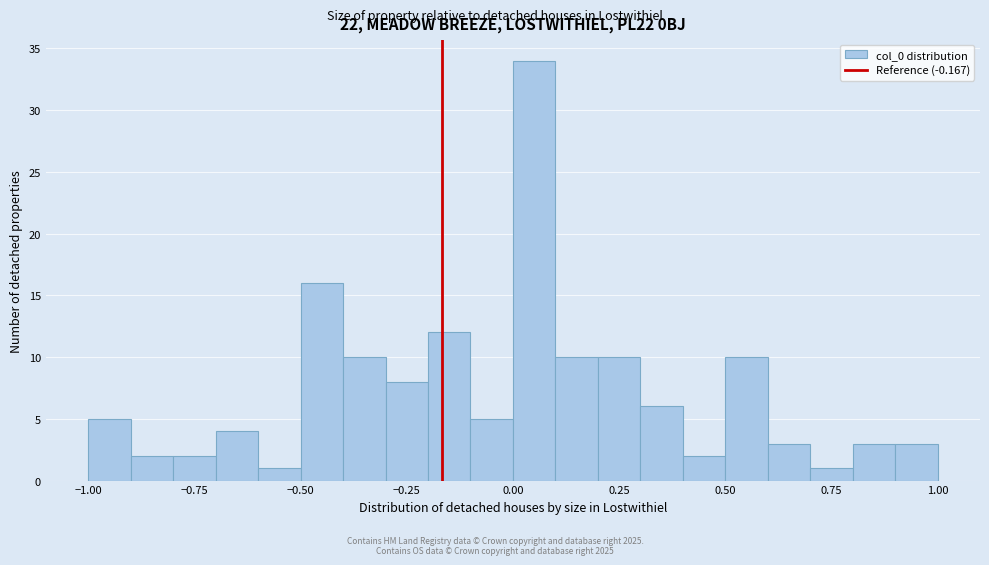

Around what value on the x-axis is the tallest bar? Give the approximate position of its centre, as read against the axis.

0.05